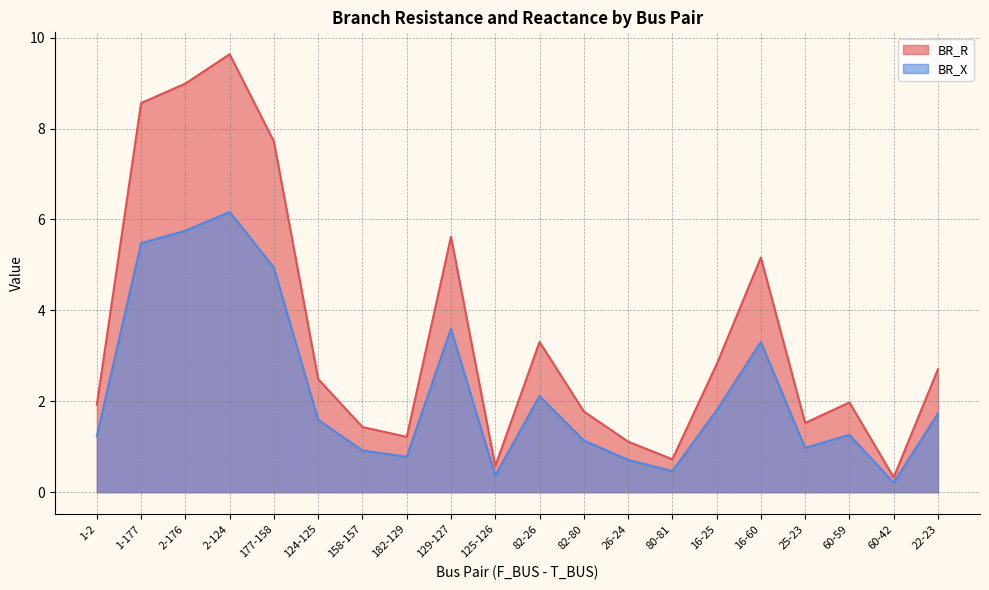

What is the maximum value shown in the chart?

9.6